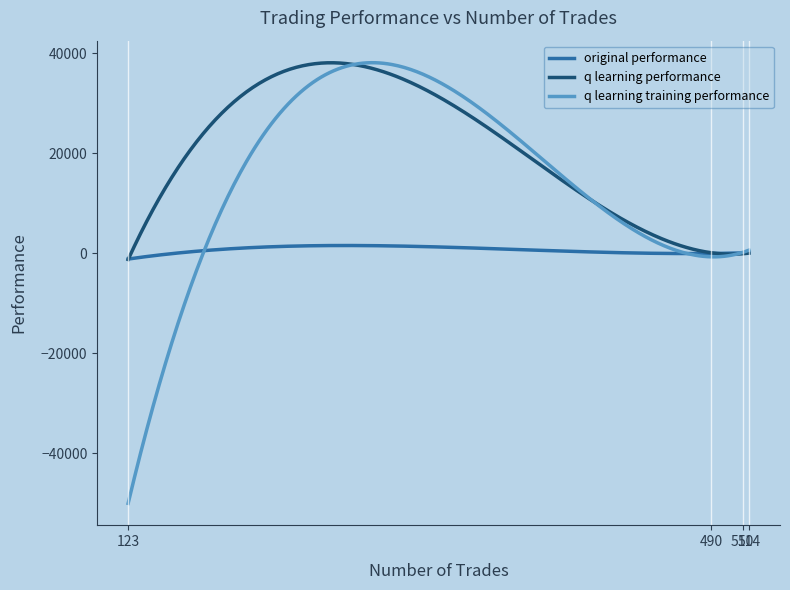

Is this an area chart (filled region under the line)?

No